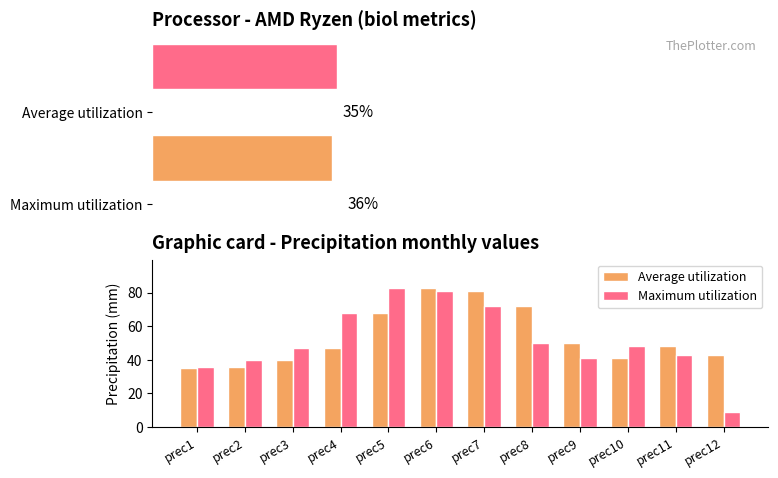

Reading left to right, list all the values displayed in this chart.

Average utilization: 35	36	40	47	68	83	81	72	50	41	48	43
Maximum utilization: 36	40	47	68	83	81	72	50	41	48	43	9